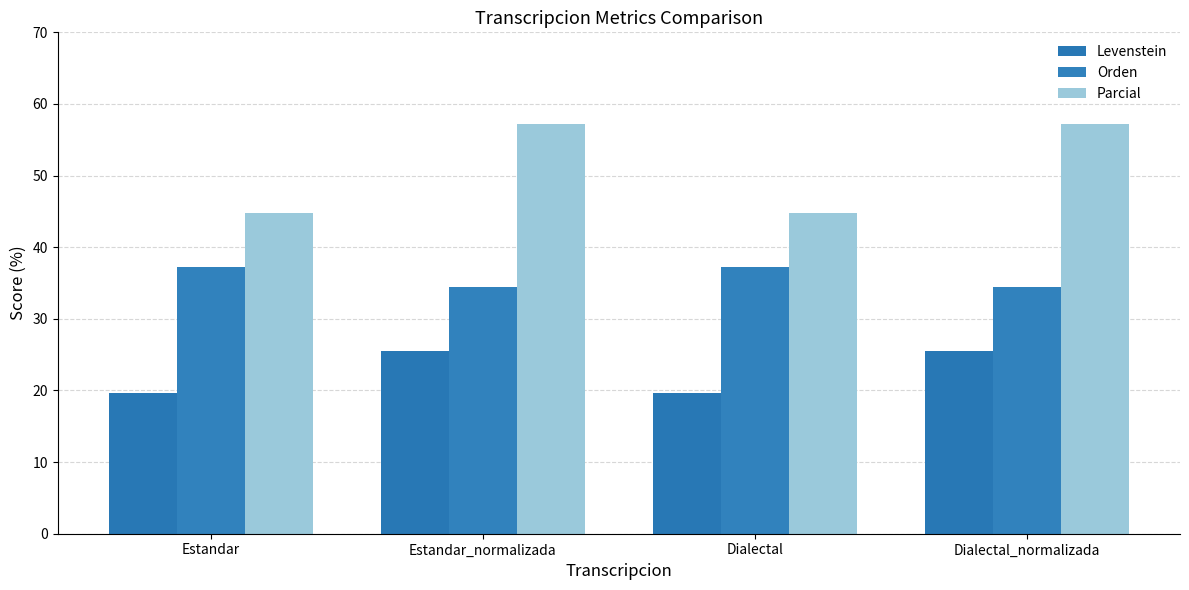

What is the greatest value displayed?

57.1